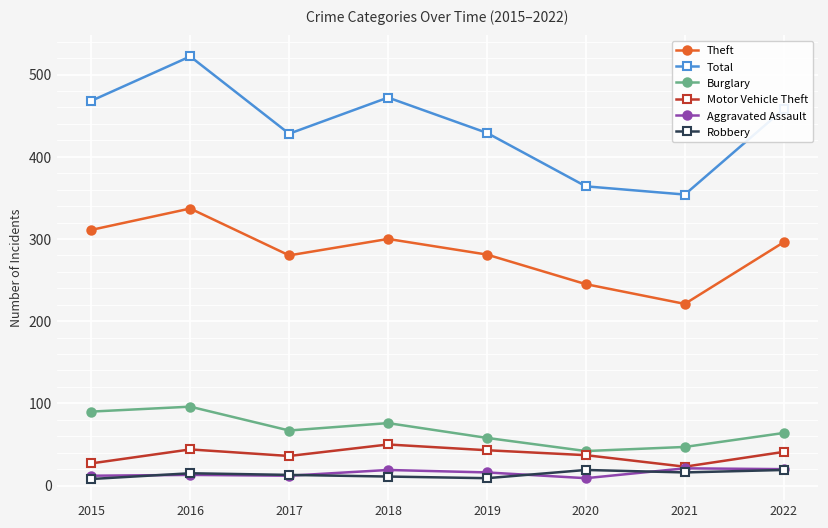

True or false: Motor Vehicle Theft has a value of 27 at 2015.

True